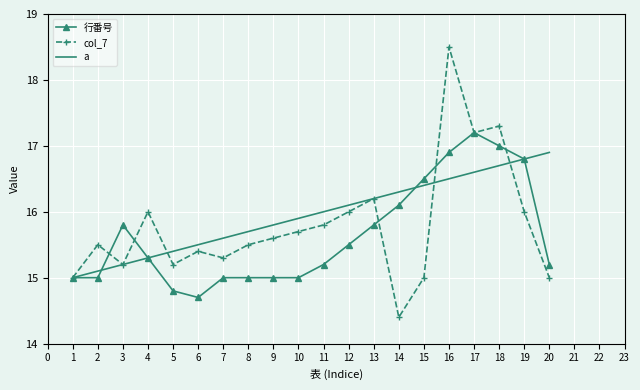

Which series has the largest total across all categories?

a